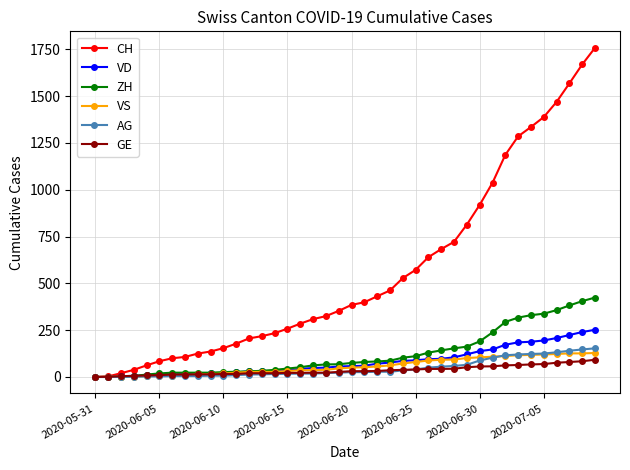

What is the highest value of the AG series?

153